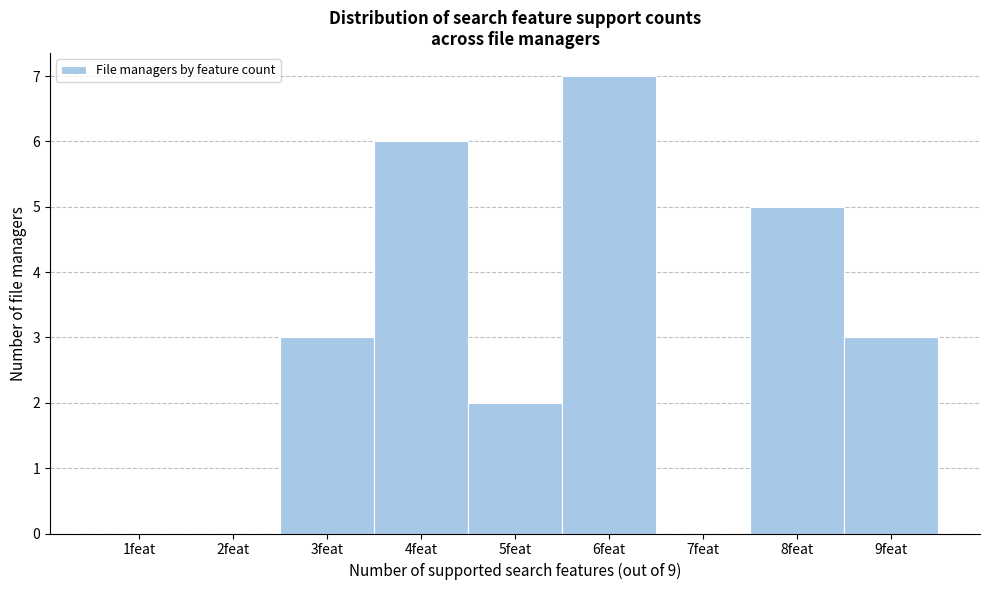

Reading left to right, transcribe this chart: for each bar, give the range it covers on the x-axis and its height. The values are not printed on the chart, so give them approximately, as read against the axis.

0.5 to 1.5: 0
1.5 to 2.5: 0
2.5 to 3.5: 3
3.5 to 4.5: 6
4.5 to 5.5: 2
5.5 to 6.5: 7
6.5 to 7.5: 0
7.5 to 8.5: 5
8.5 to 9.5: 3